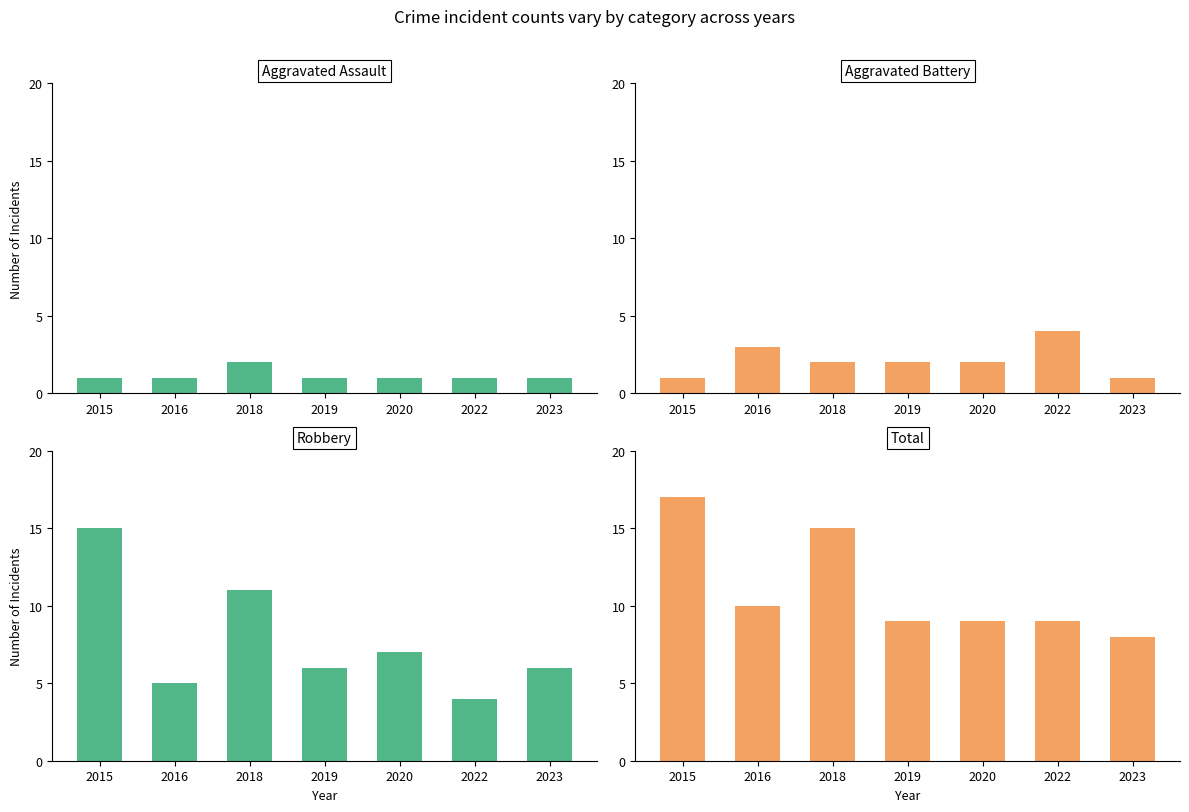

Reading left to right, transcribe all the data shown in this chart.

Aggravated Assault: 2015=1	2016=1	2018=2	2019=1	2020=1	2022=1	2023=1
Aggravated Battery: 2015=1	2016=3	2018=2	2019=2	2020=2	2022=4	2023=1
Robbery: 2015=15	2016=5	2018=11	2019=6	2020=7	2022=4	2023=6
Total: 2015=17	2016=10	2018=15	2019=9	2020=9	2022=9	2023=8